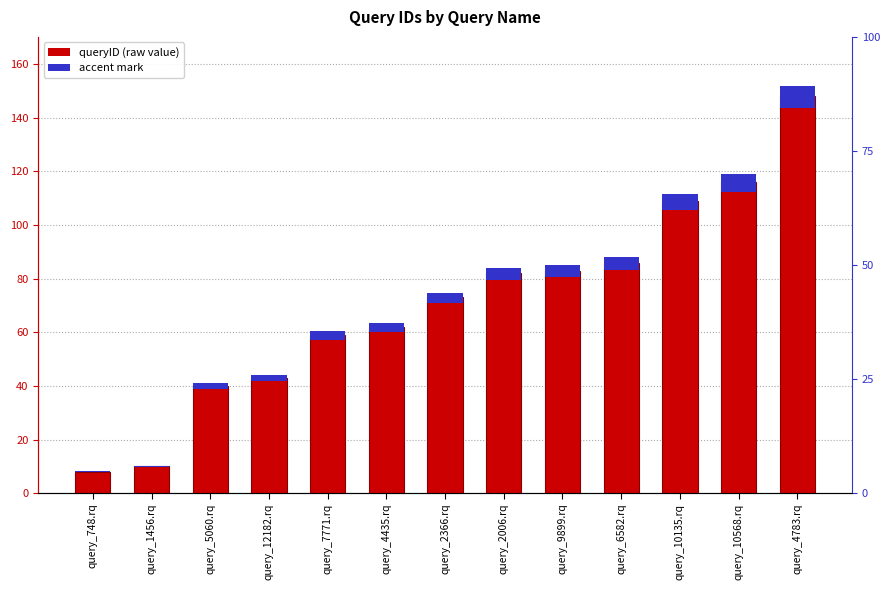

Which series has the largest range (max minus min)?

queryID